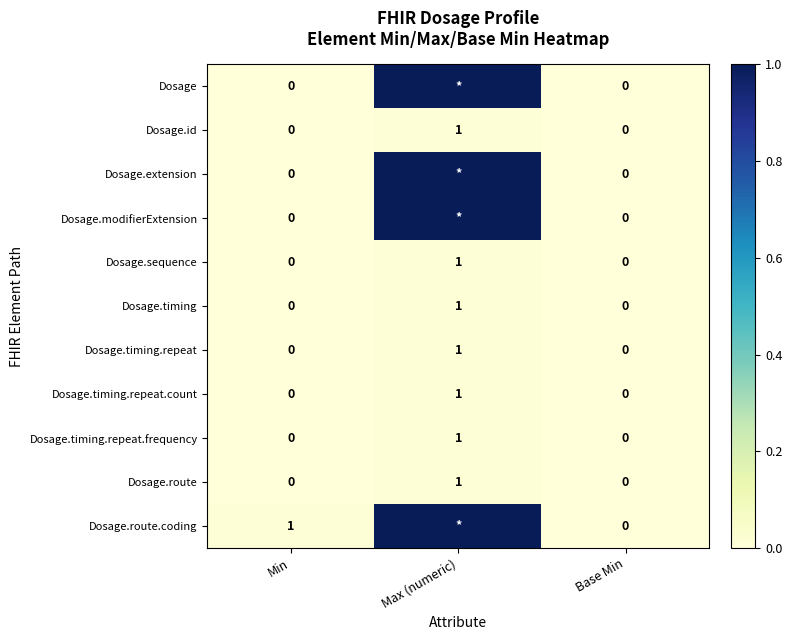

The value of Dosage.route at Max (numeric) is 1. True or false?

True